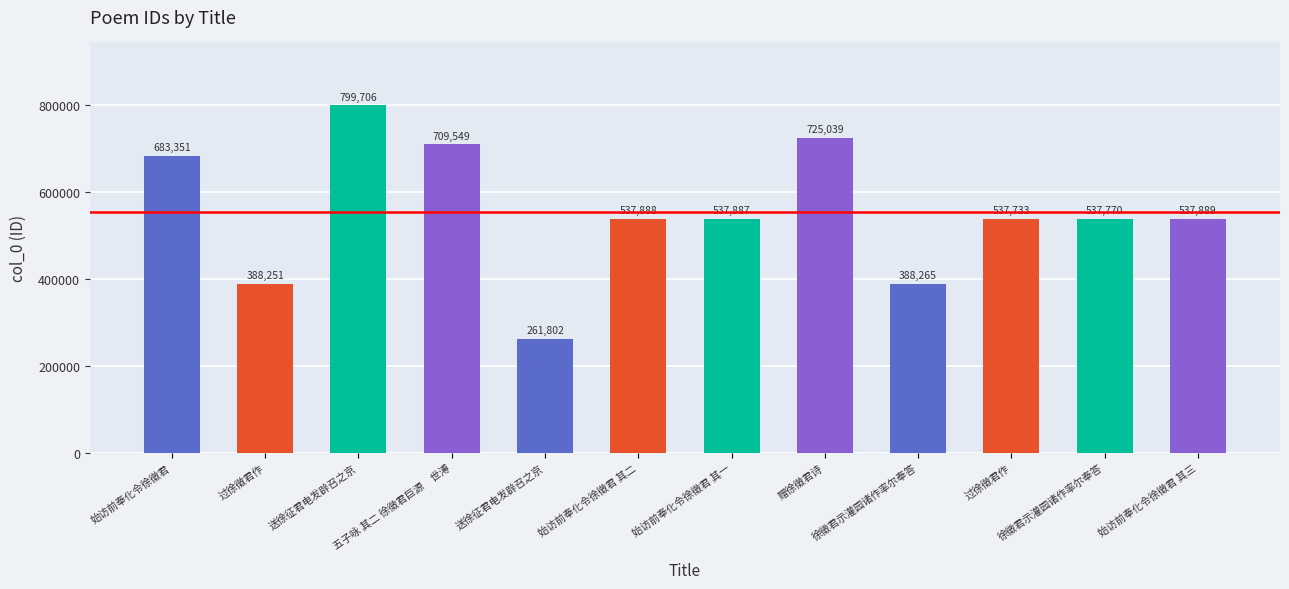

Which label corresponds to the smallest value in the chart?

送徐征君电发辟召之京